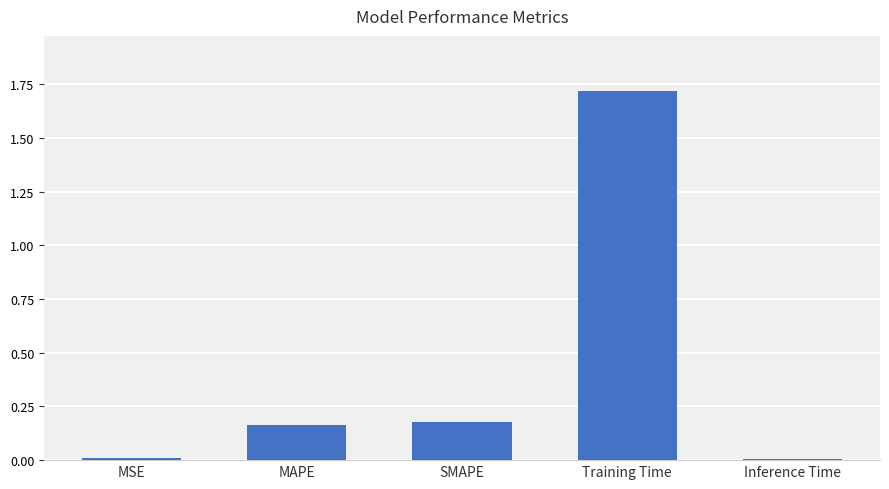

What is the change in value from MSE to SMAPE?

+0.2